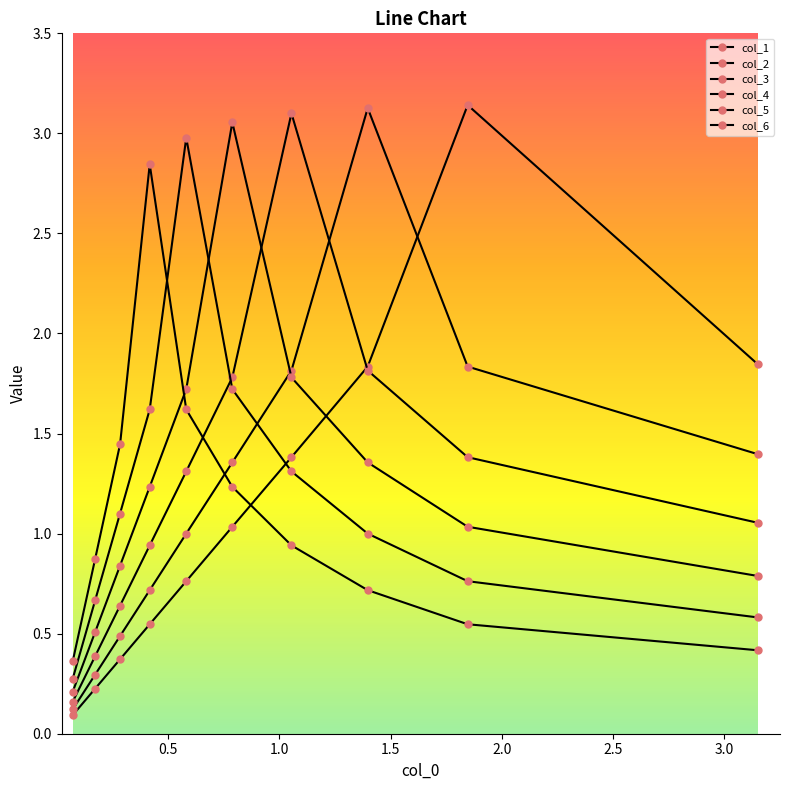

In col_3, how many points are higher than both neighbors (excluding endpoints)?

1